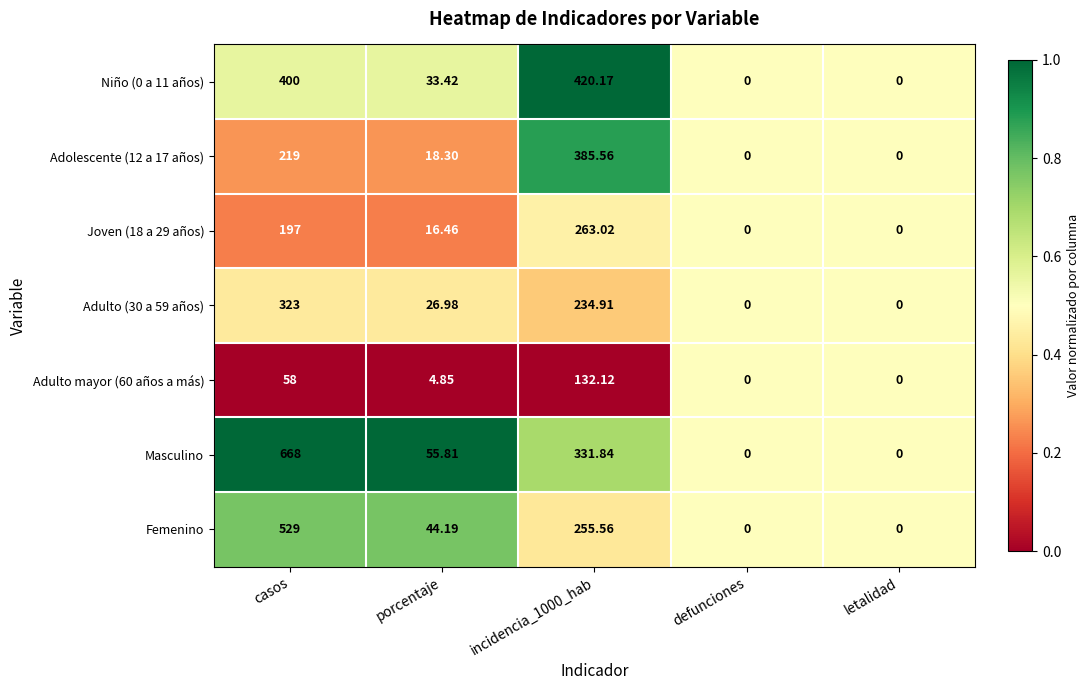

Where is Adolescente (12 a 17 años) nearest to the value 192?

casos